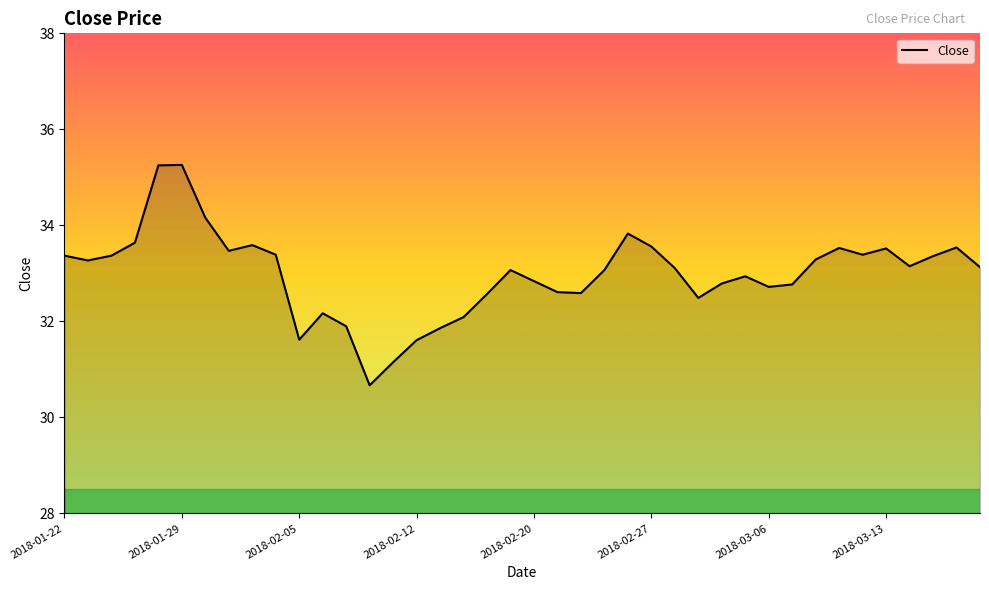

What is the greatest value displayed?

35.3